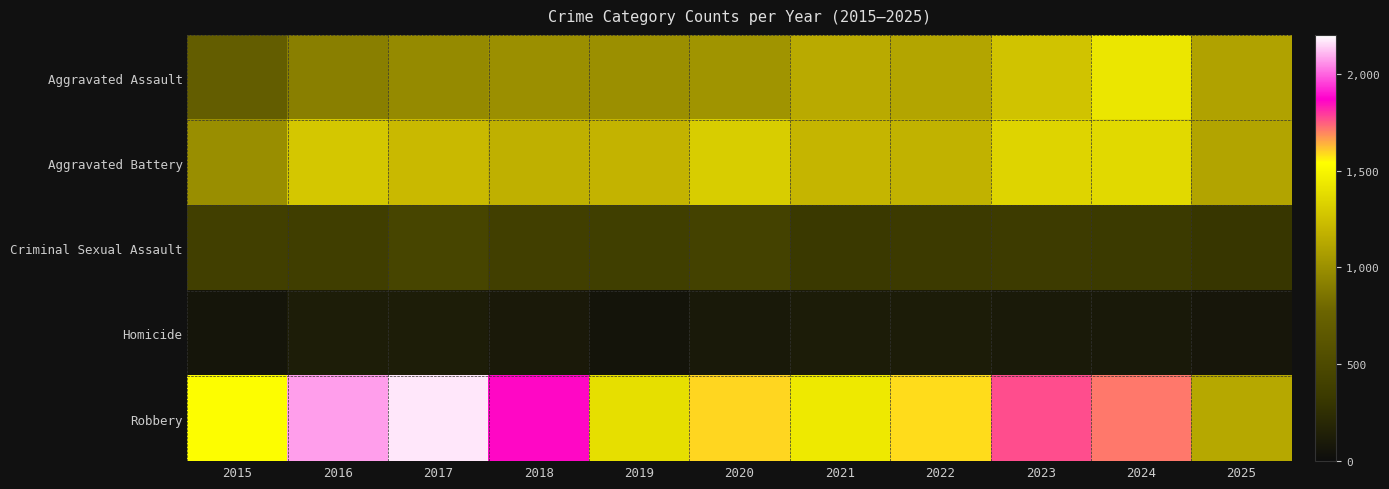

List the series in order of their peak value, lowest first.

Homicide, Criminal Sexual Assault, Aggravated Battery, Aggravated Assault, Robbery